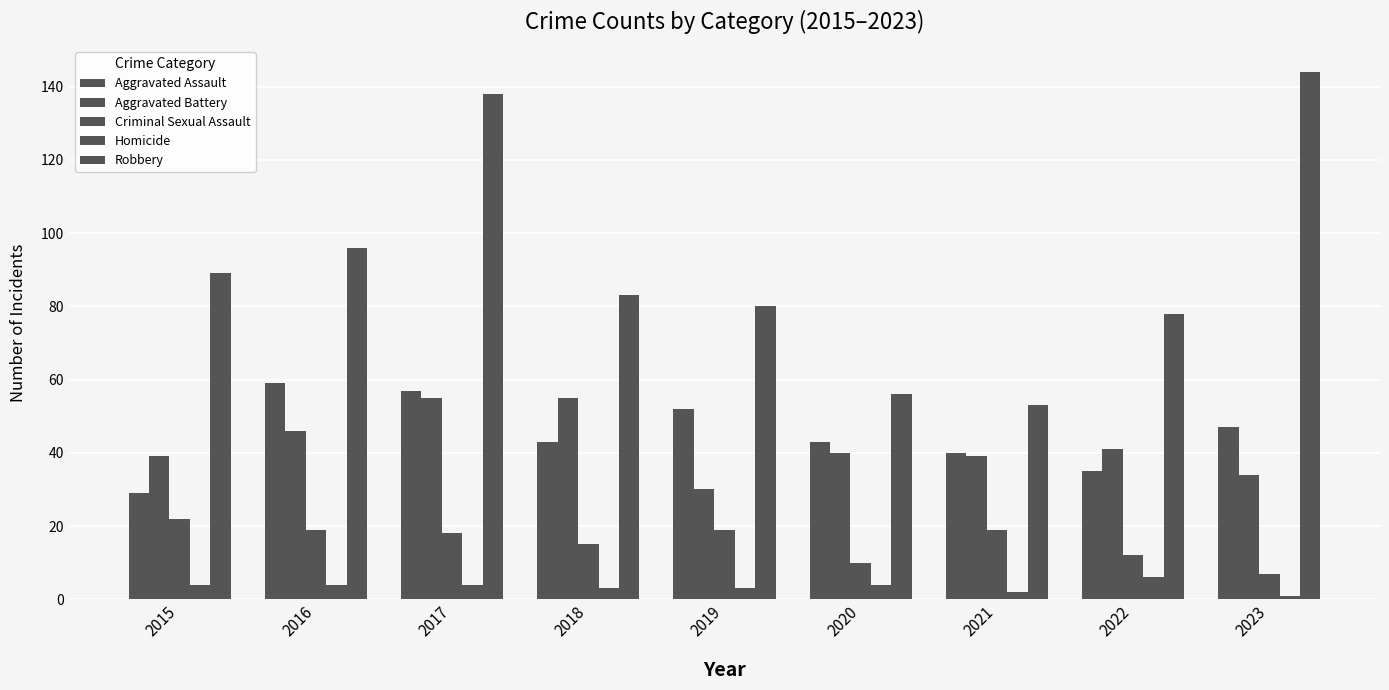

At which label does Criminal Sexual Assault reach its peak?

2015